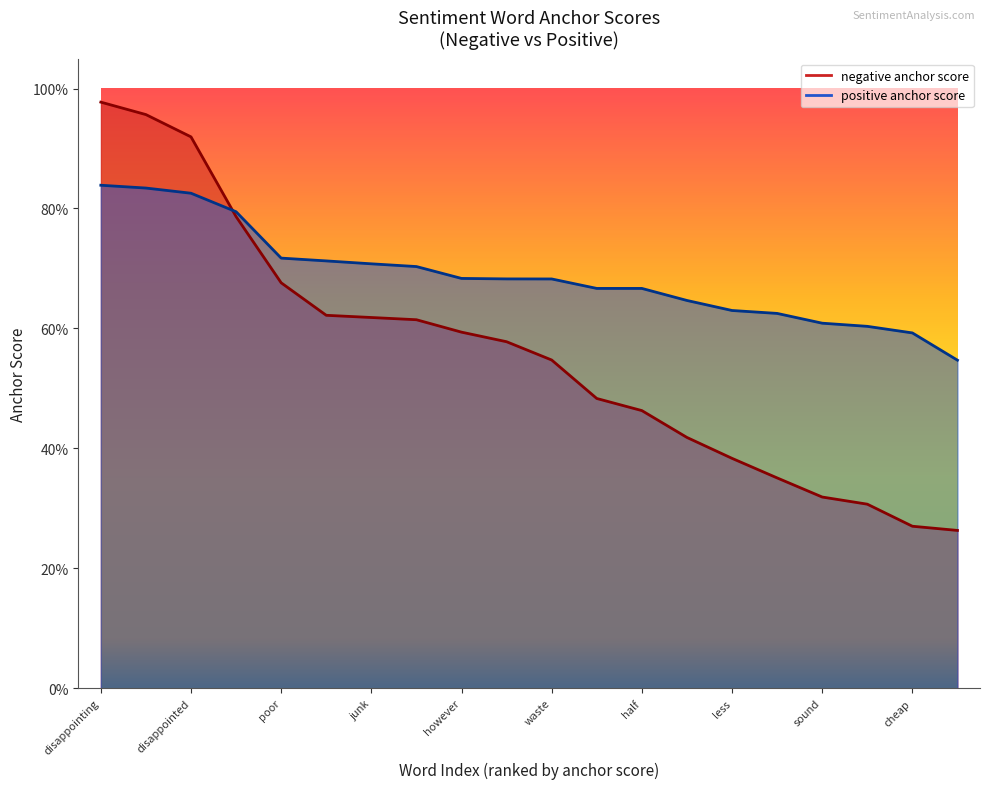

What is the difference between the positive anchor score values at cheap and 18?

0.1